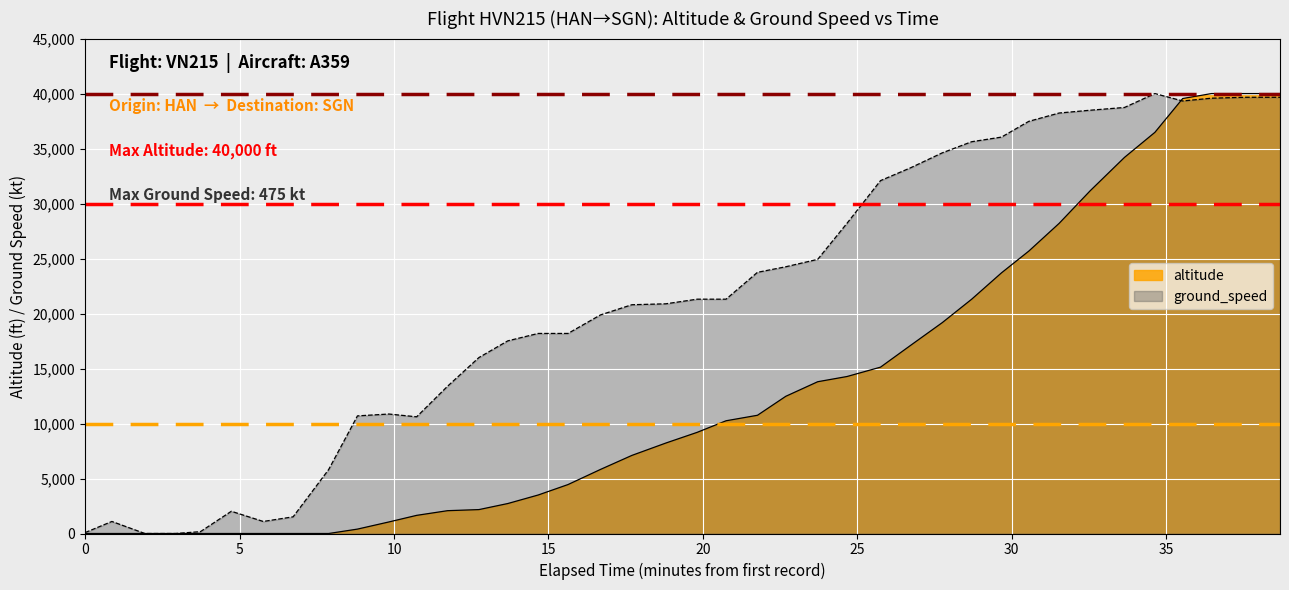

What is the greatest value displayed?

40000.0